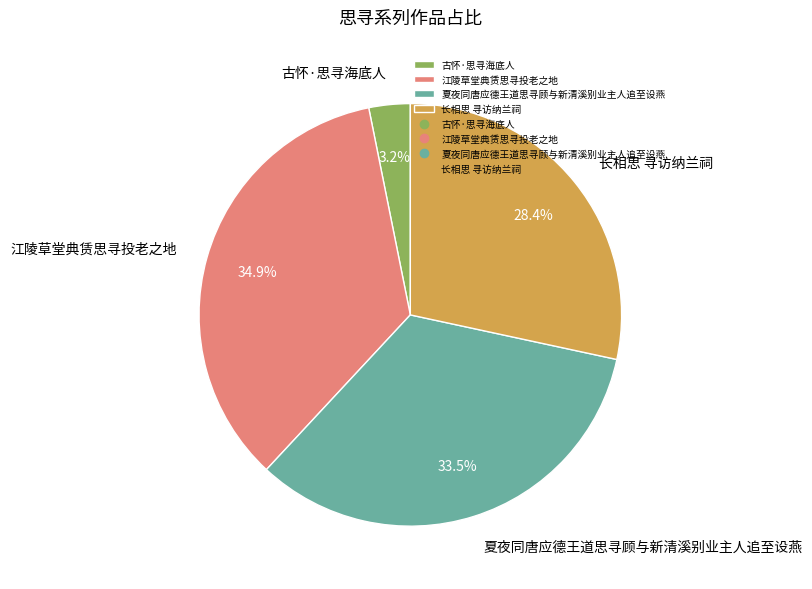

To the nearest percent, what is the combined percentage of 夏夜同唐应德王道思寻顾与新清溪别业主人追至设燕 and 古怀·思寻海底人?

37%